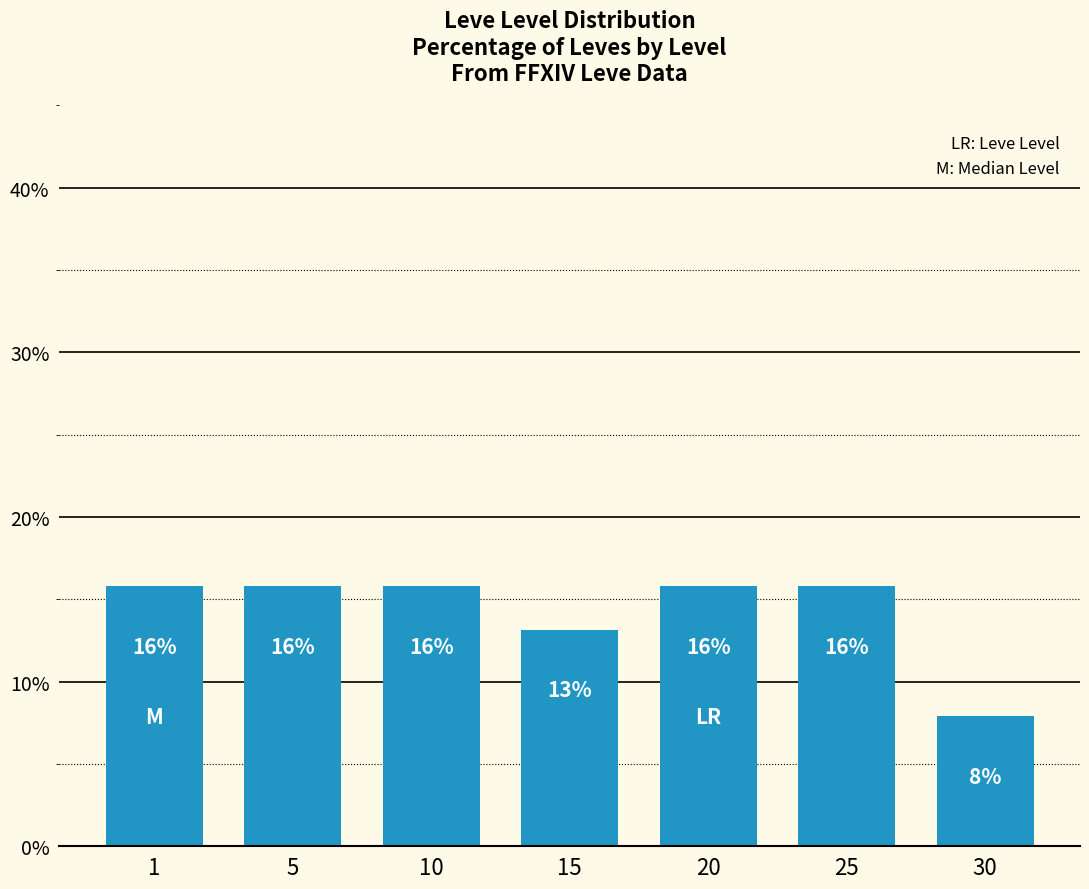

Reading left to right, extract all data points from this chart.

15.8	15.8	15.8	13.2	15.8	15.8	7.9